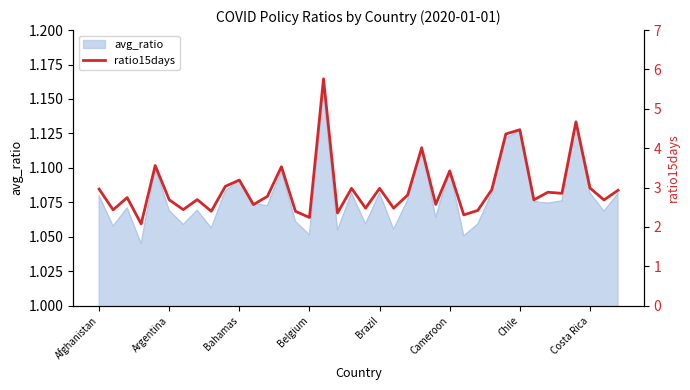

What is the smallest value displayed?

2.1